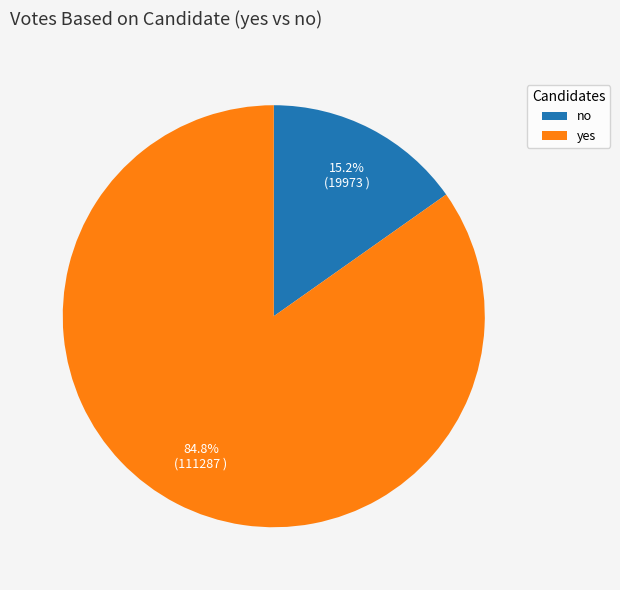

Which category accounts for the majority?

yes